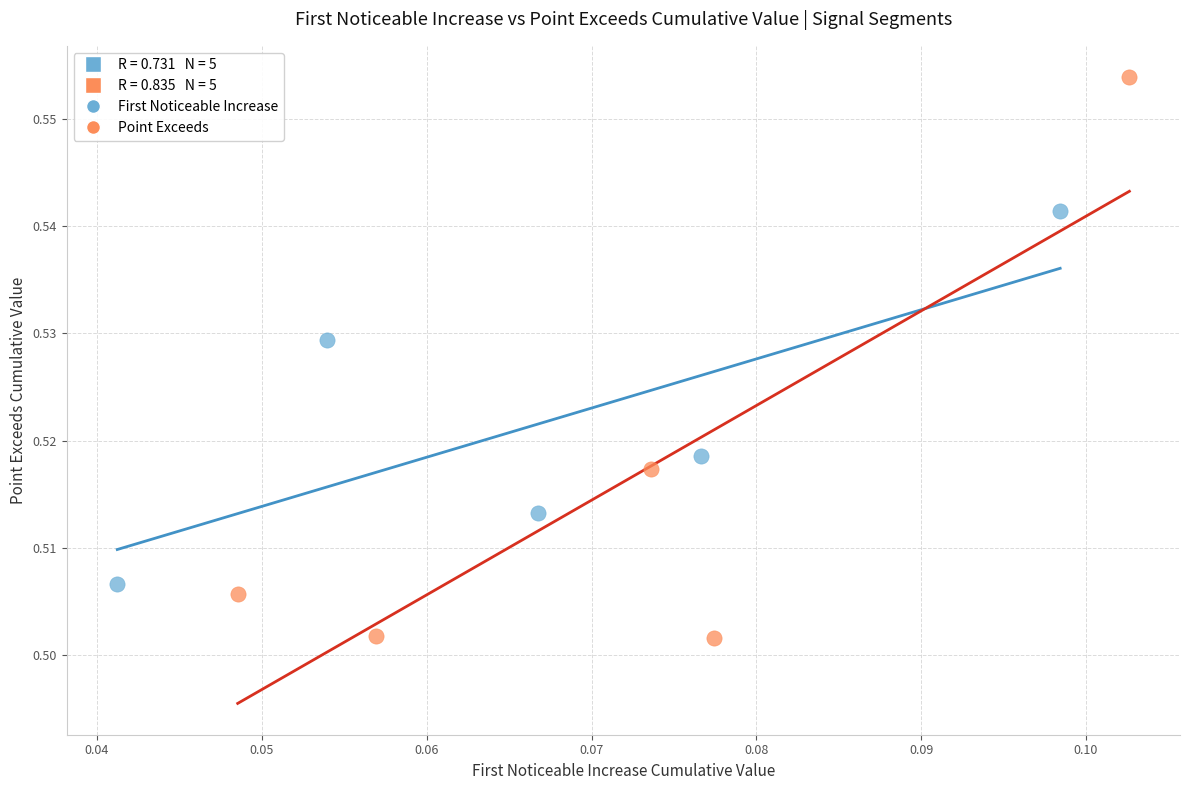

Which series contains the highest Y value?

Point Exceeds